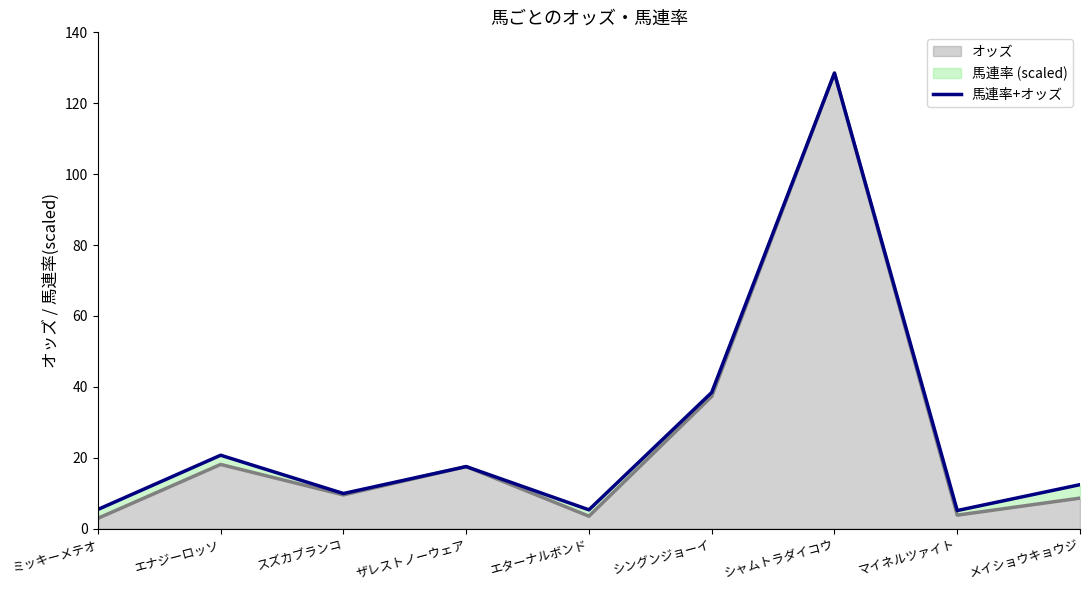

The chart shows a value of 7.1 at ミッキーメテオ. True or false?

False